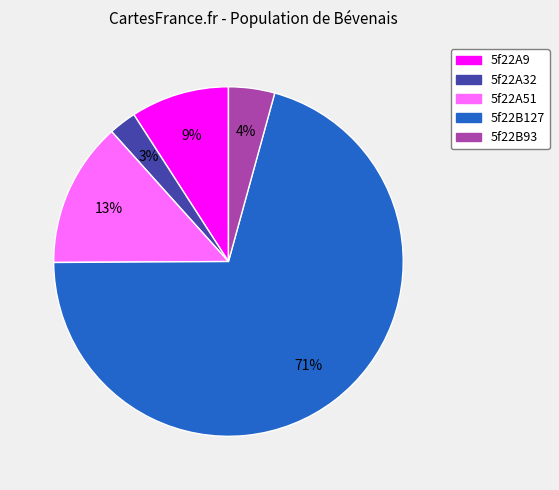

Count the number of slices in the pie.

5